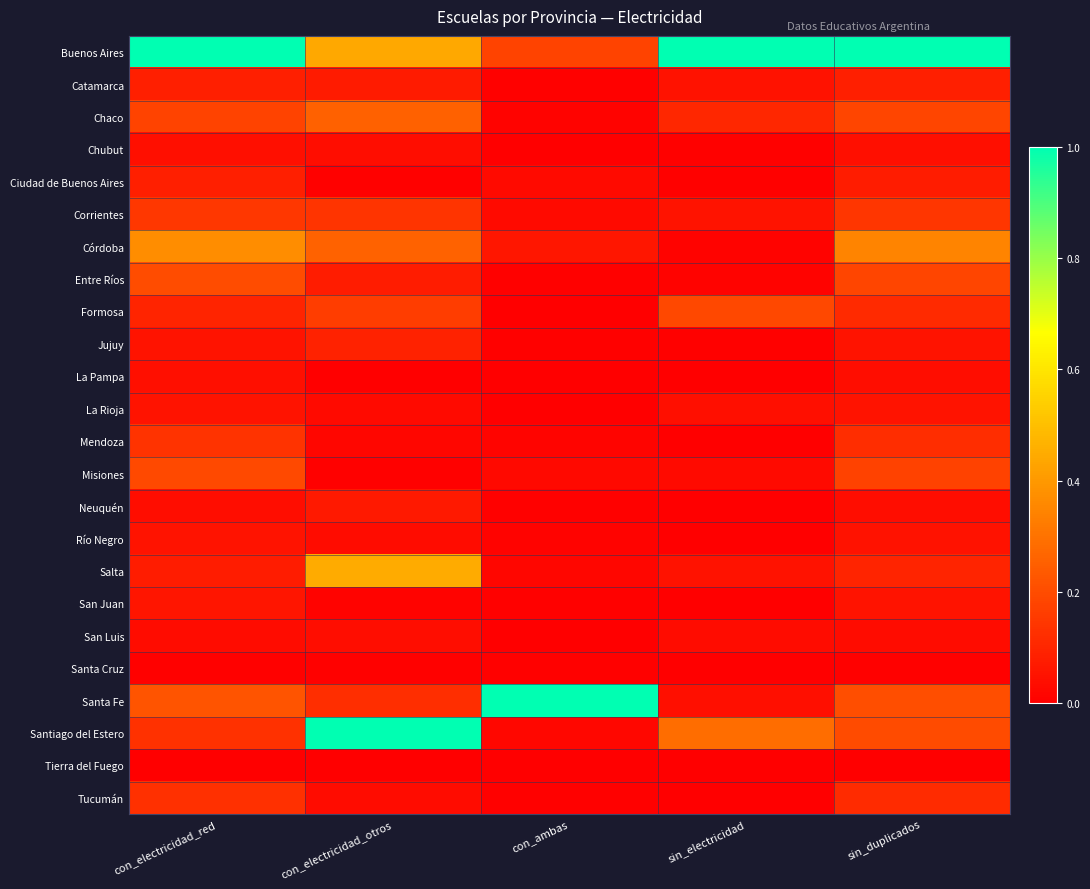

Which series changed the most between con_ambas and sin_duplicados?

Buenos Aires